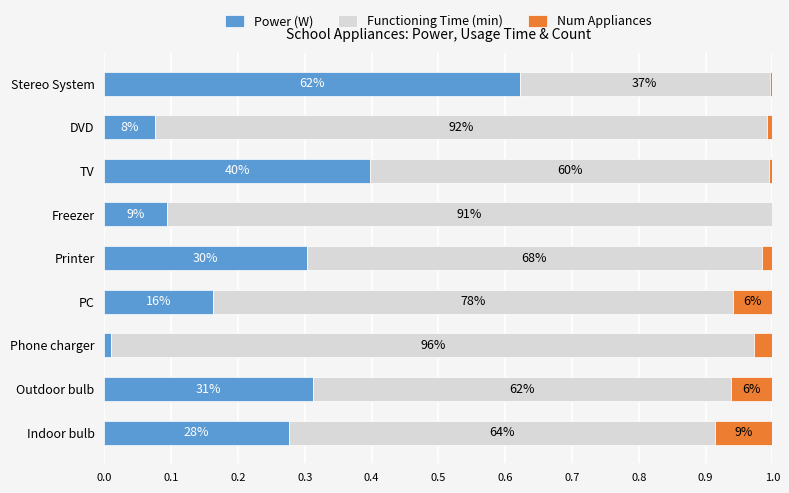

What are all the series names shown in the legend?

Power (W), Functioning Time (min), Num Appliances